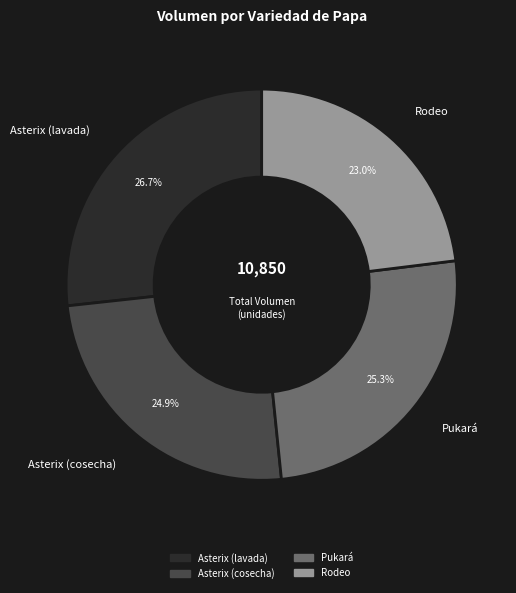

To the nearest percent, what is the difference between the Asterix (lavada) and Rodeo slice percentages?

4%